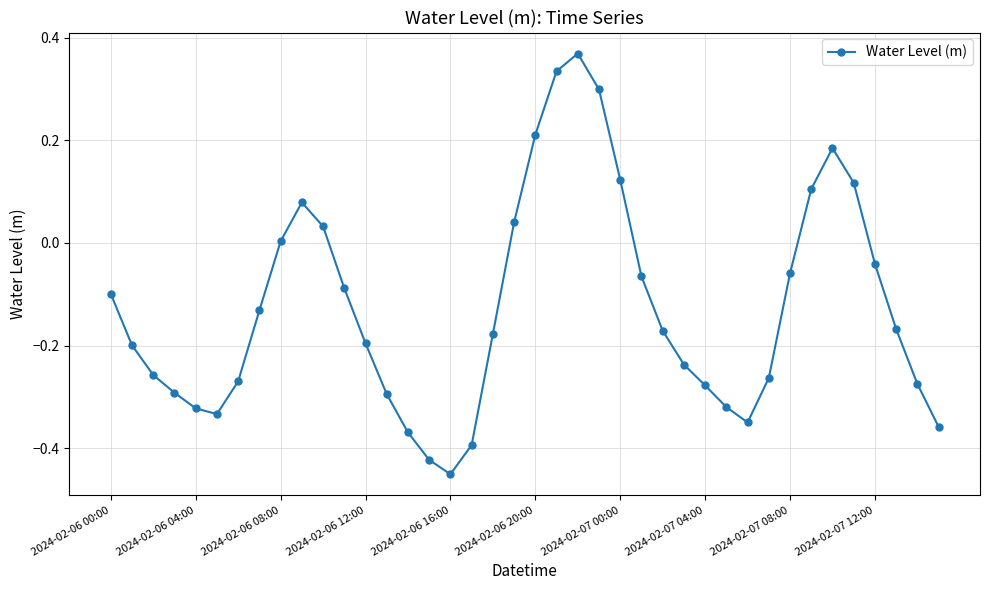

How many interior local valleys (lower than both neighbors) does the data have?

3